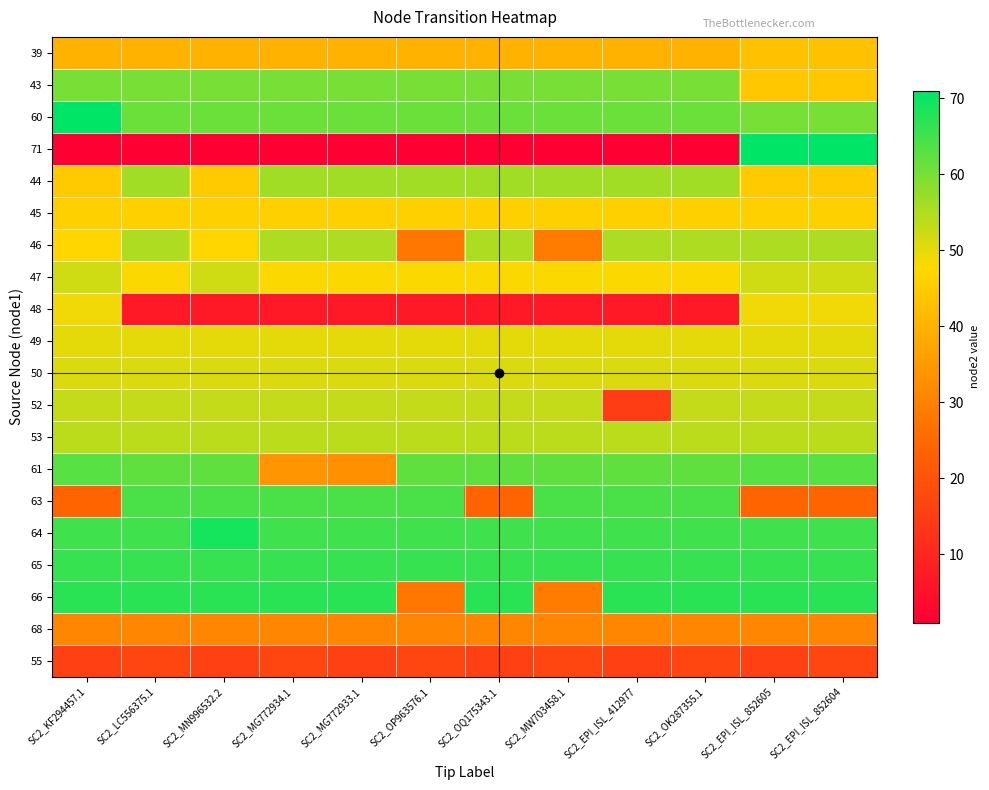

How many data points does each series have?

12